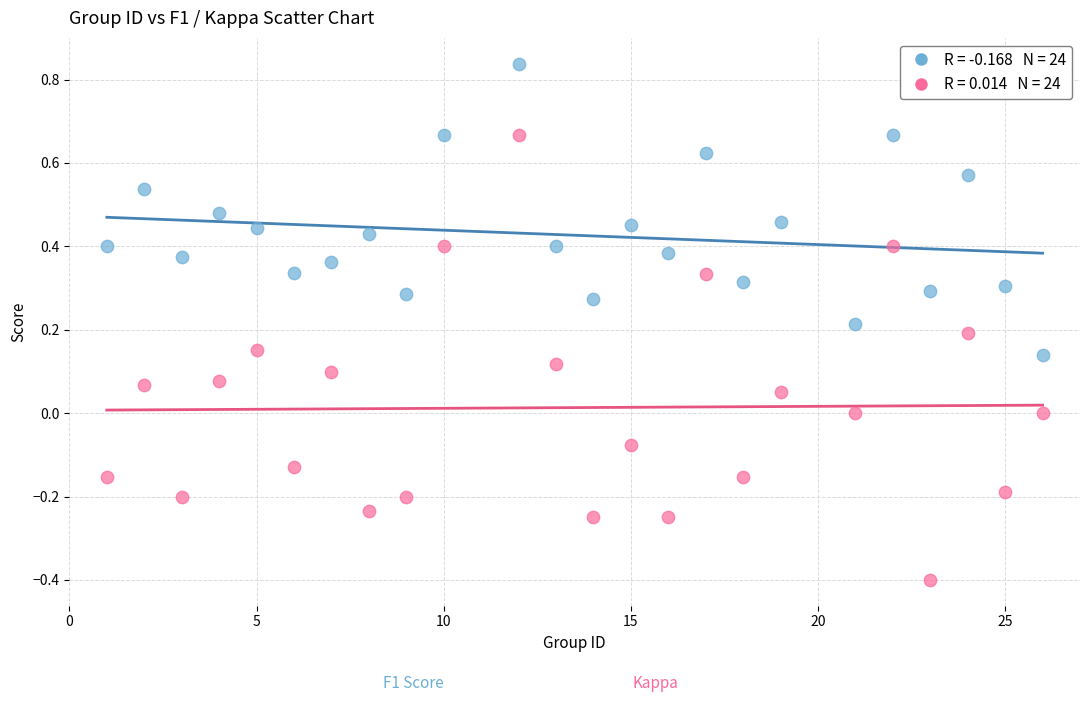

Across all data points, what is the range of X values (max minus min)?

25.0